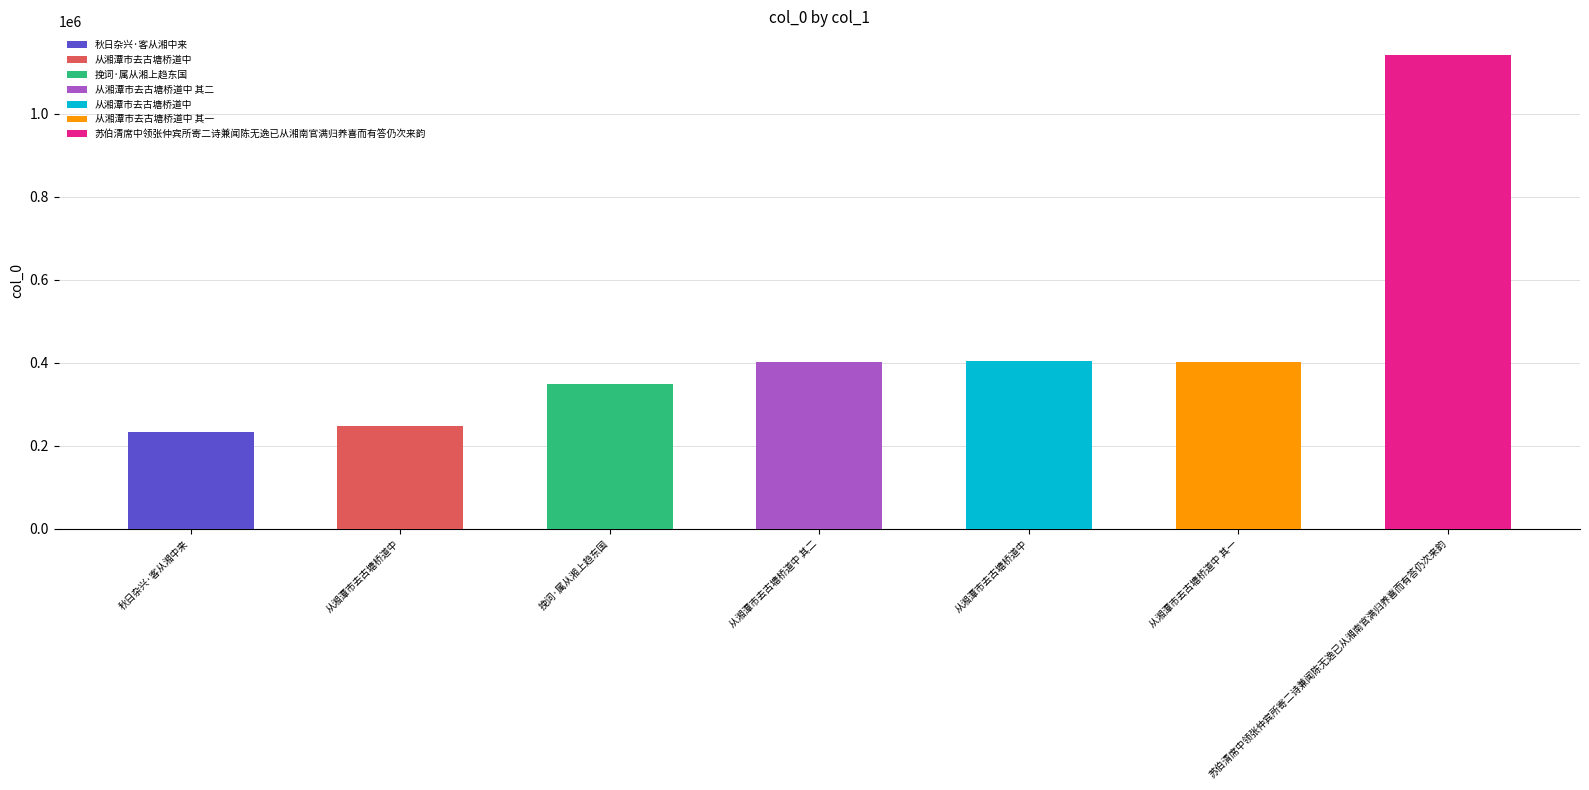

The value at 从湘潭市去古塘桥道中 is 405163. True or false?

True